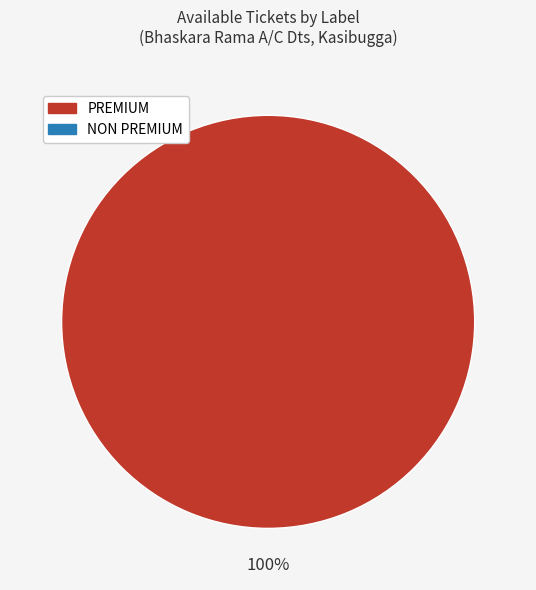

Is there a majority slice in this chart?

Yes